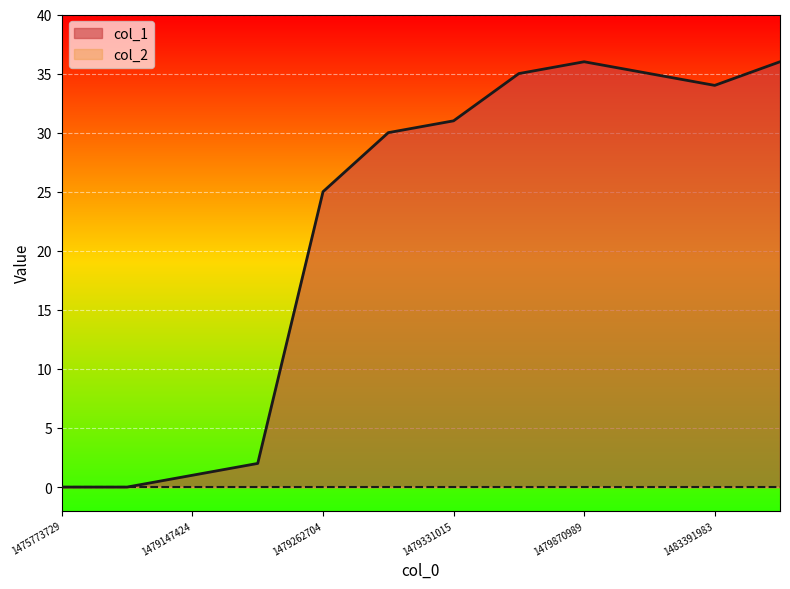

What is the difference between the values at 1479331015 and 1479259129?

29